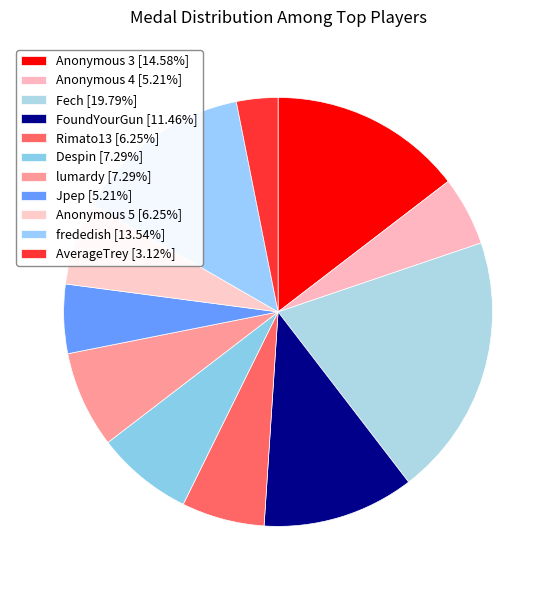

To the nearest percent, what portion does Anonymous 5 represent?

6%